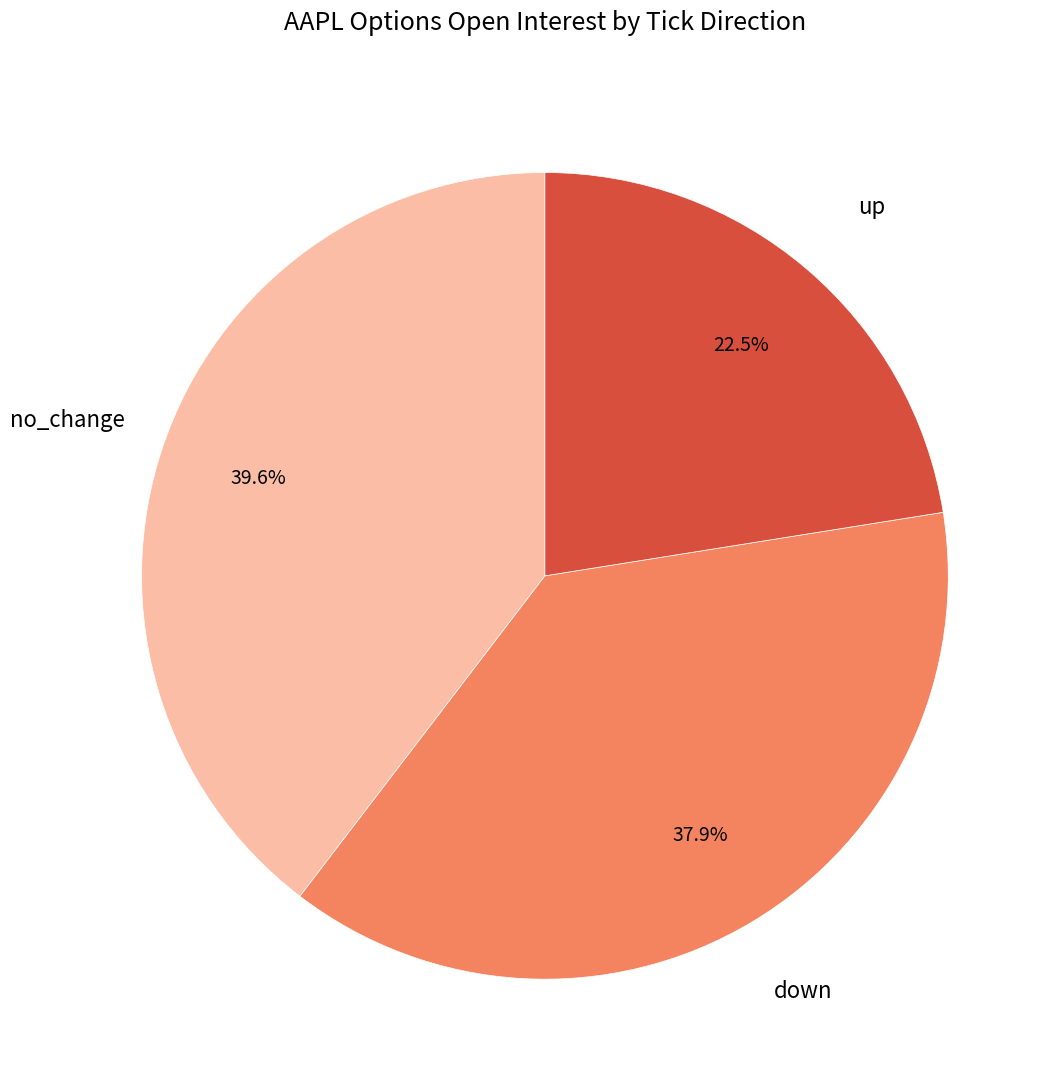

Is there any slice that represents more than half of the pie?

No